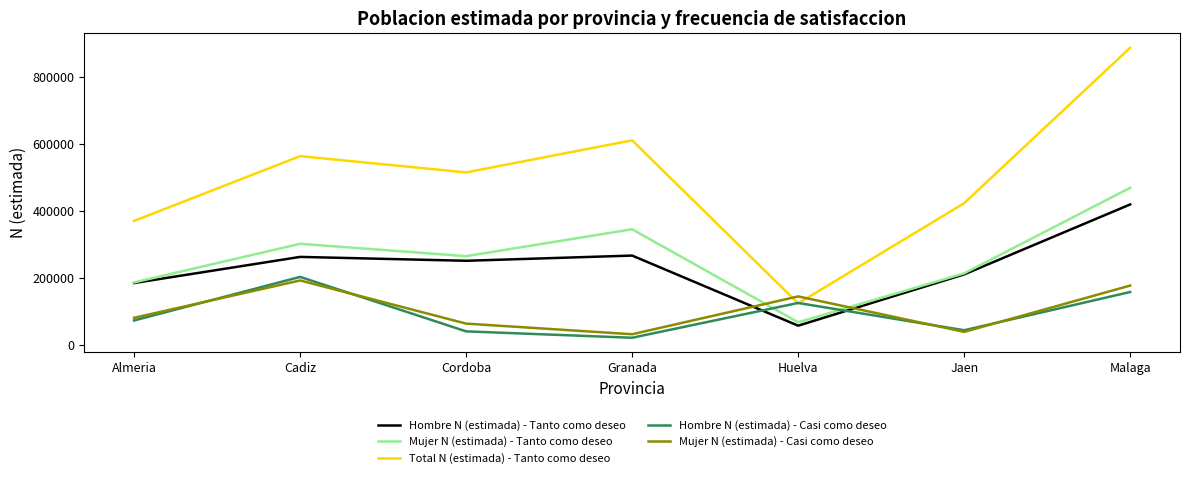

The value of Mujer N (estimada) - Casi como deseo at Huelva is 143674. True or false?

True